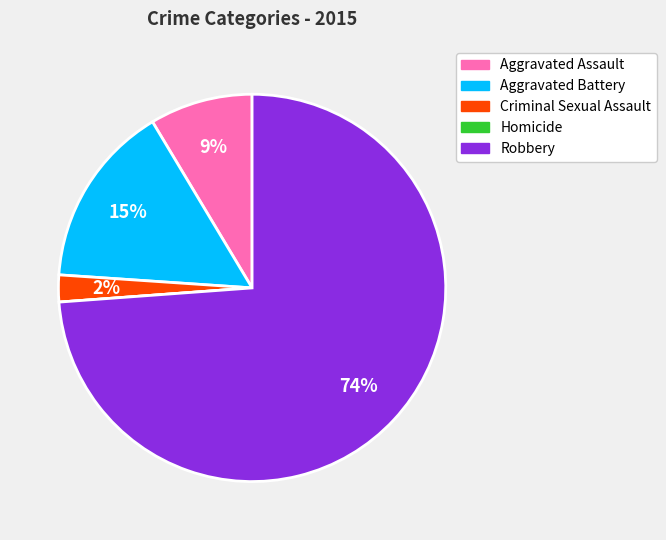

What is the largest slice in the pie chart?

Robbery